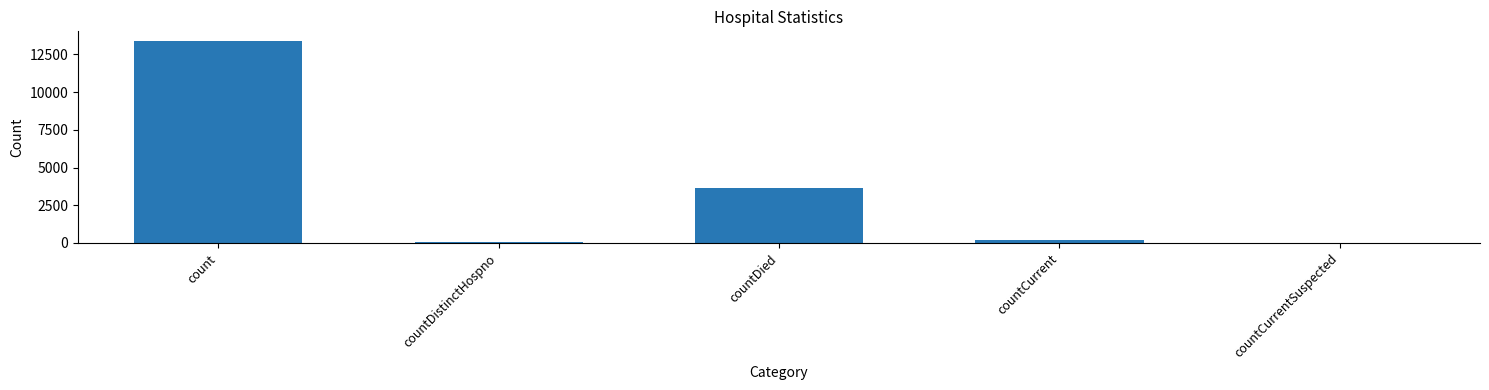

True or false: the data shows 13366 at count.

True